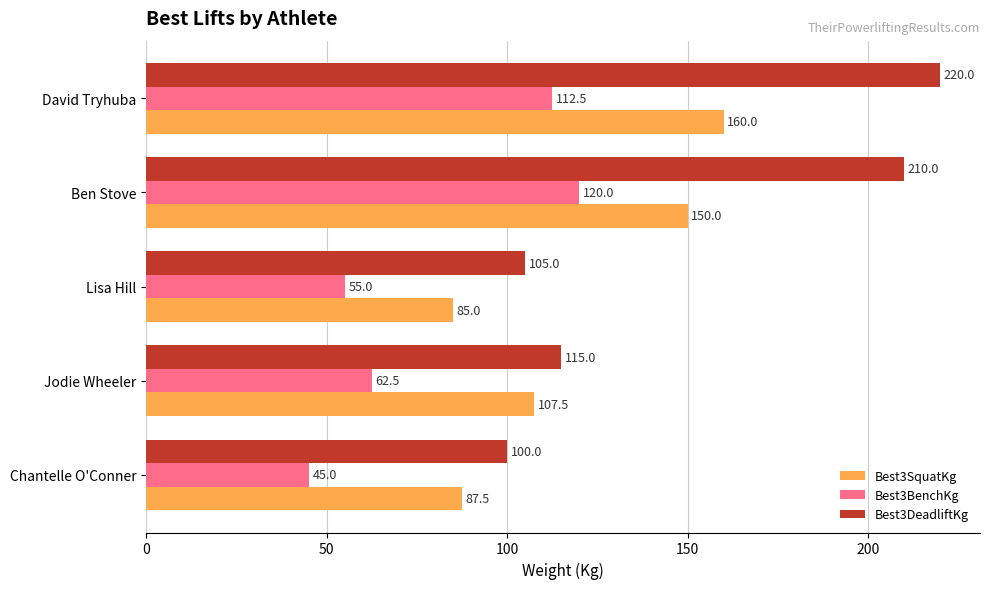

At which label is Best3BenchKg closest to 82?

Jodie Wheeler